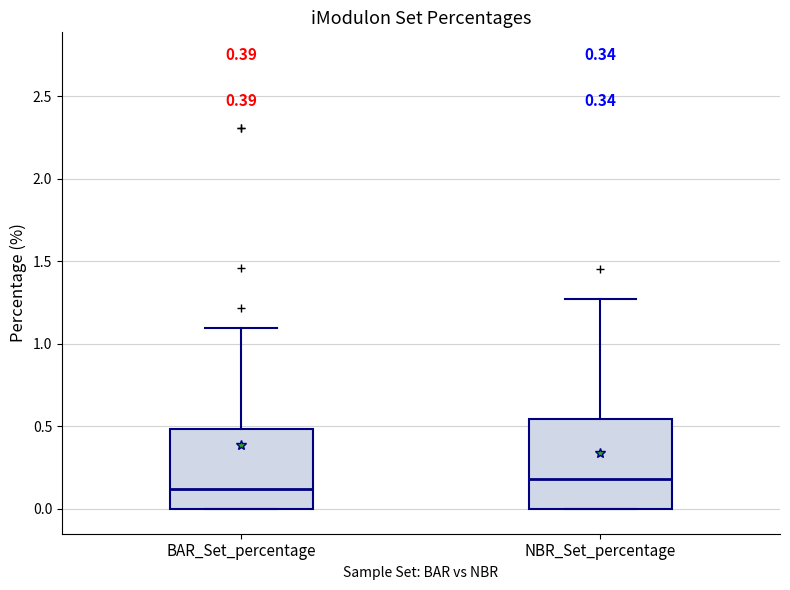

Comparing the boxes themselves (not the whiskers), which one is the tallest?

NBR_Set_percentage